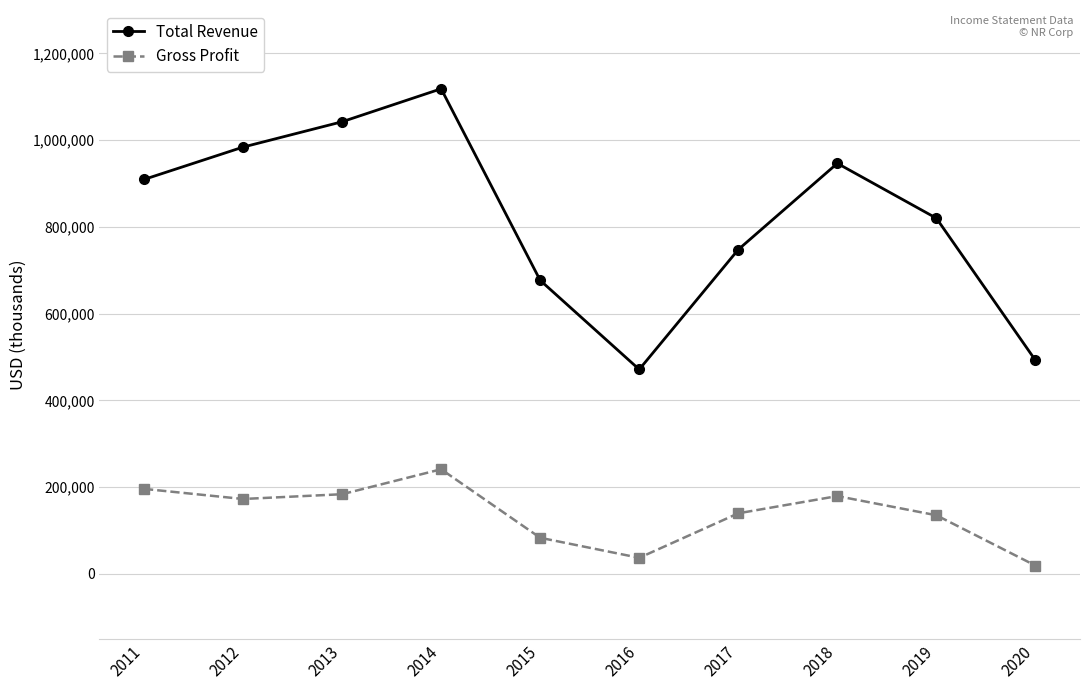

Does the chart have visible grid lines?

Yes